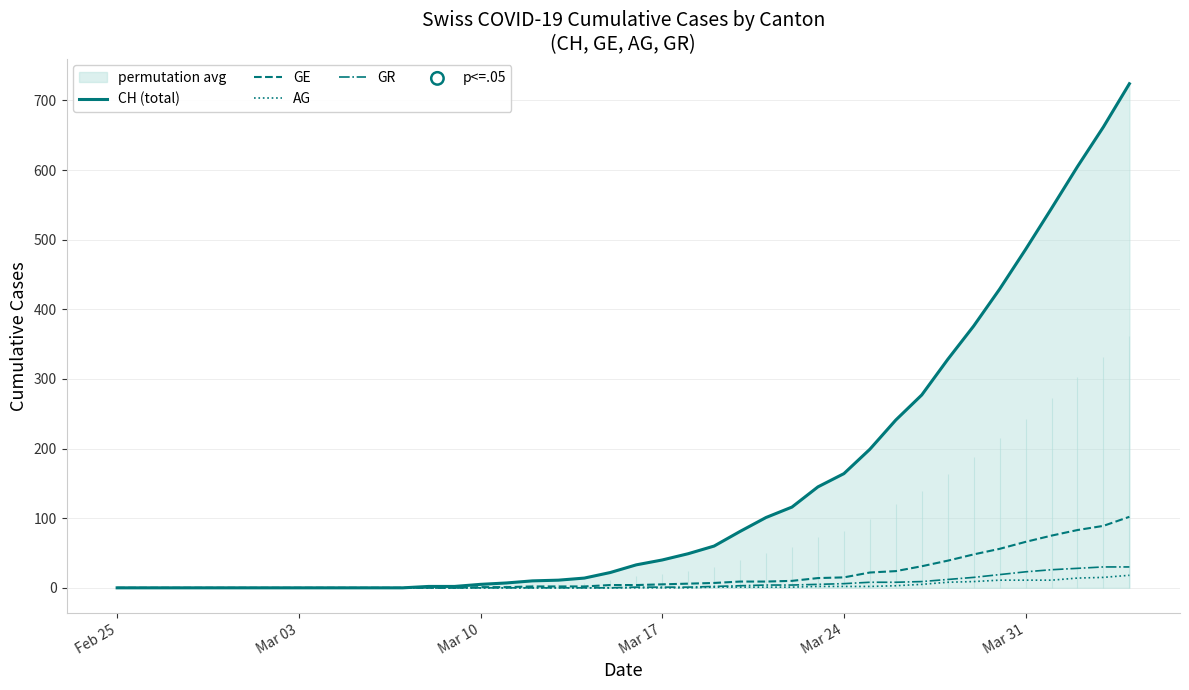

What is the total value across all series at Mar 24?

187